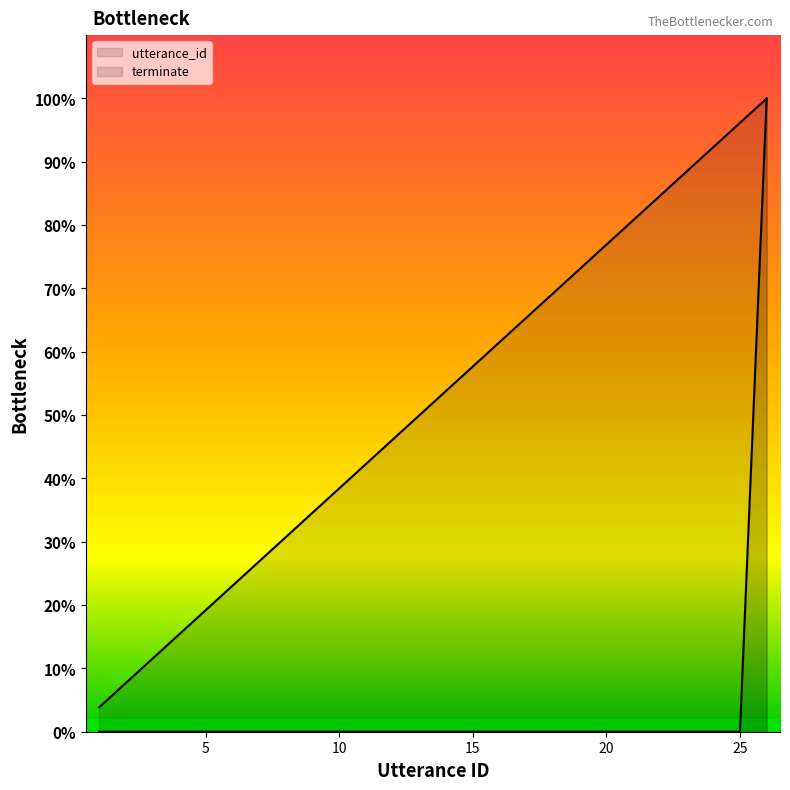

True or false: terminate and utterance_id cross at least once.

False